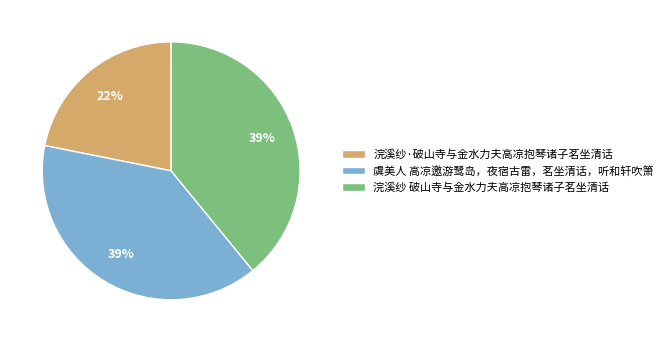

Is there a majority slice in this chart?

No